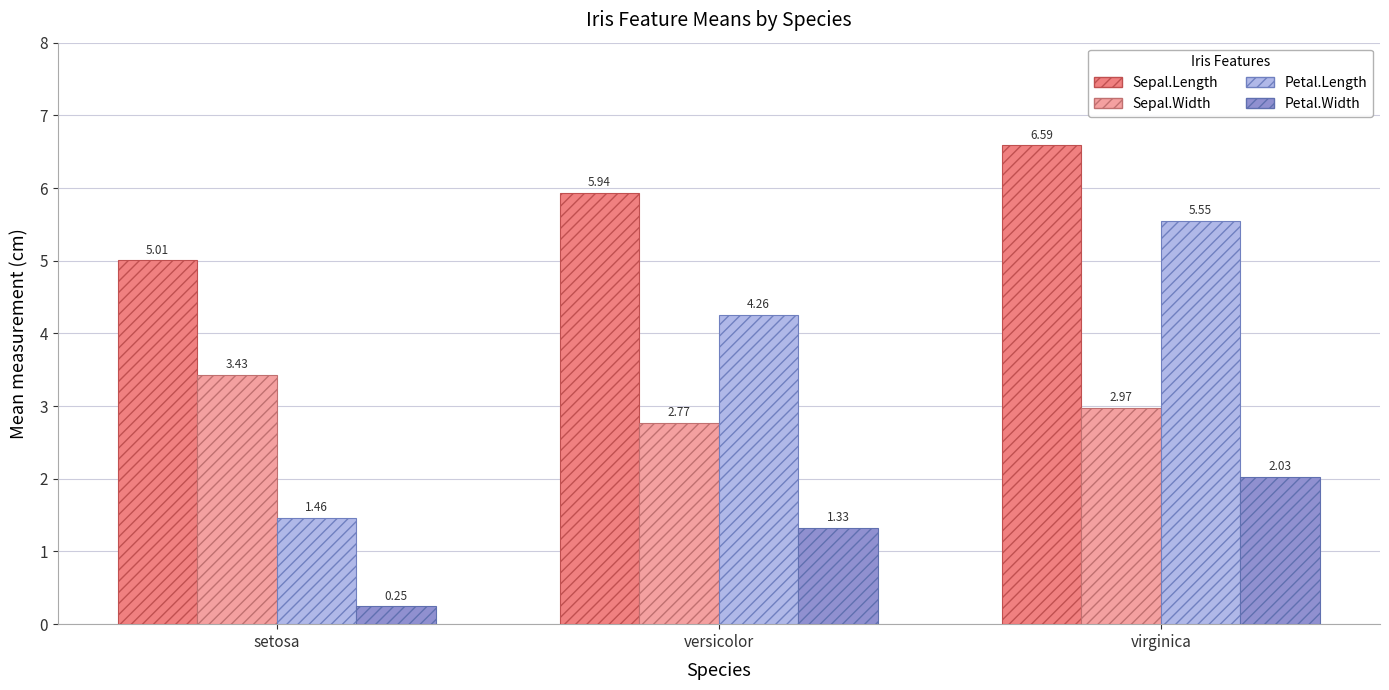

Rank the categories by Sepal.Width value from lowest to highest.

versicolor, virginica, setosa